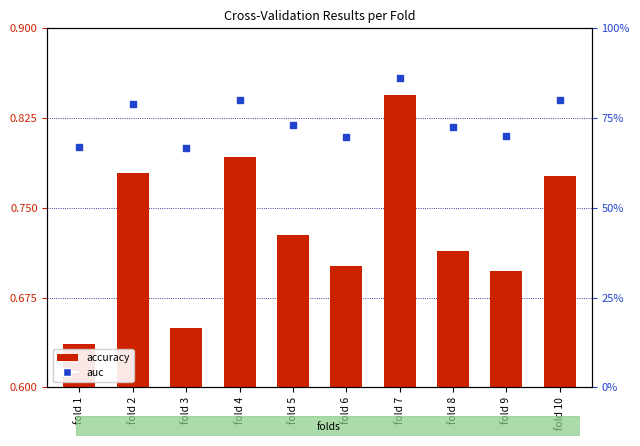

What are all the series names shown in the legend?

accuracy, auc